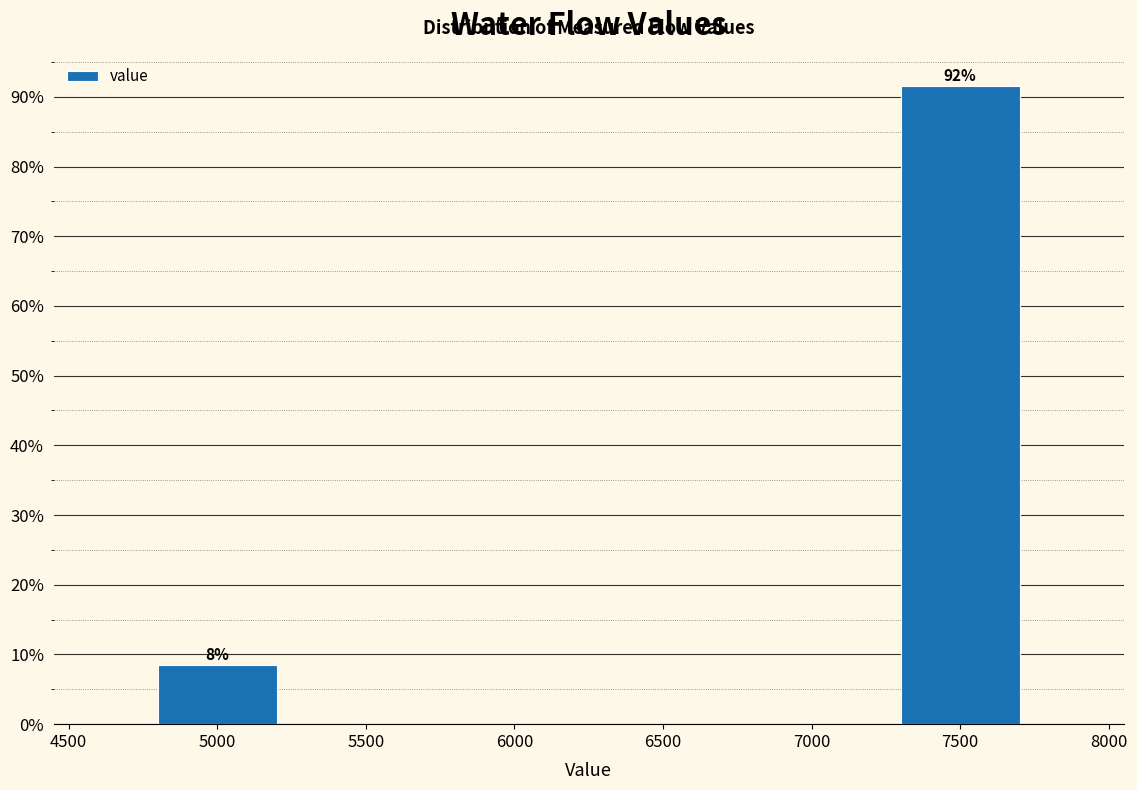

Over which range of the x-axis is the bar tallest?

7250 to 7750